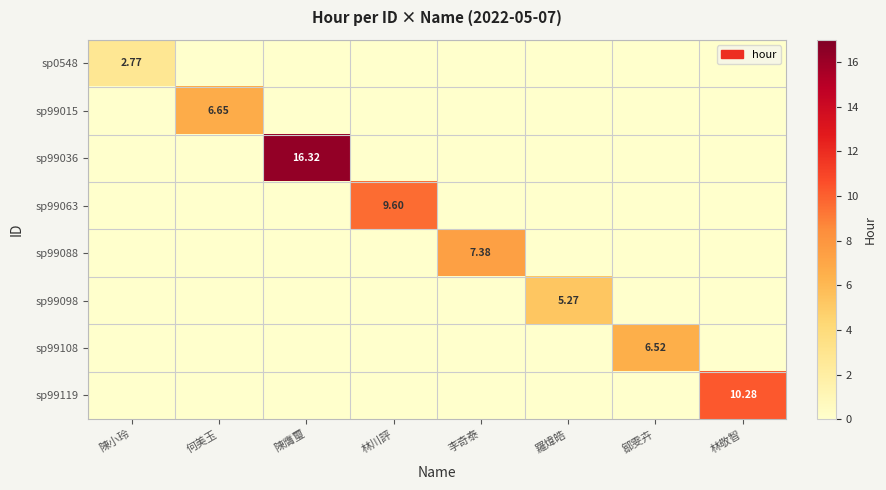

How many sp99088 values are between 0 and 1?

7